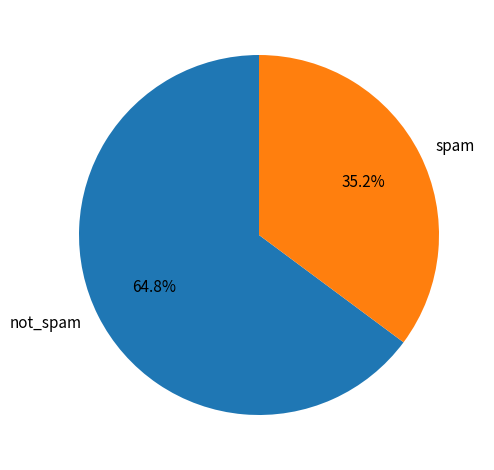

What percentage do spam and not_spam together represent?

100.0%